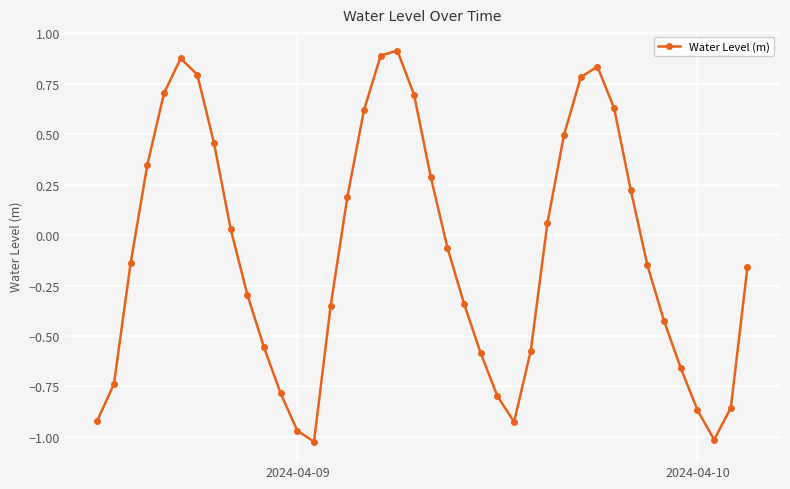

What is the sum of all values?

-3.4